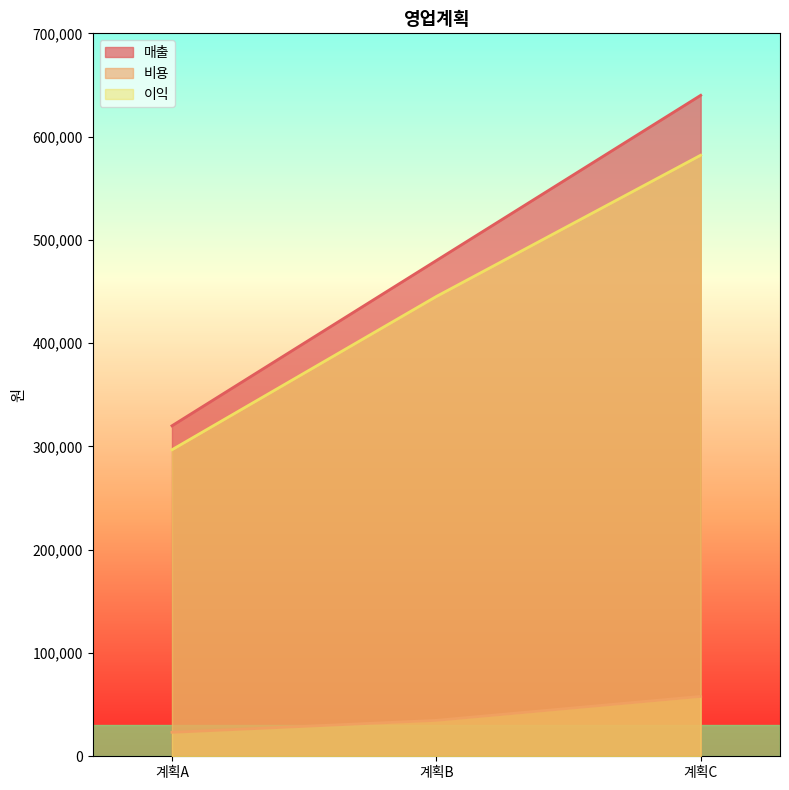

What is the difference between the maximum and minimum values in the 매출 series?

320000